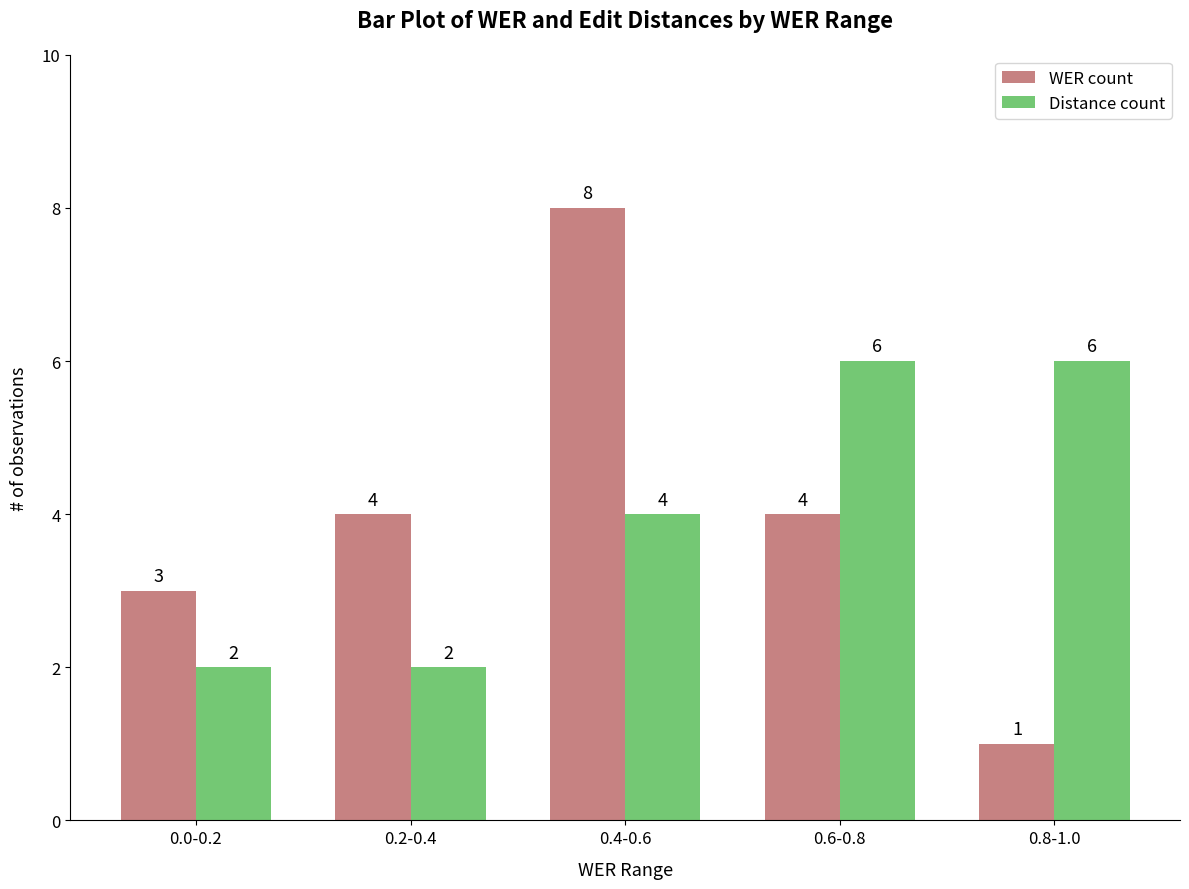

At which label does WER count reach its minimum?

0.8-1.0